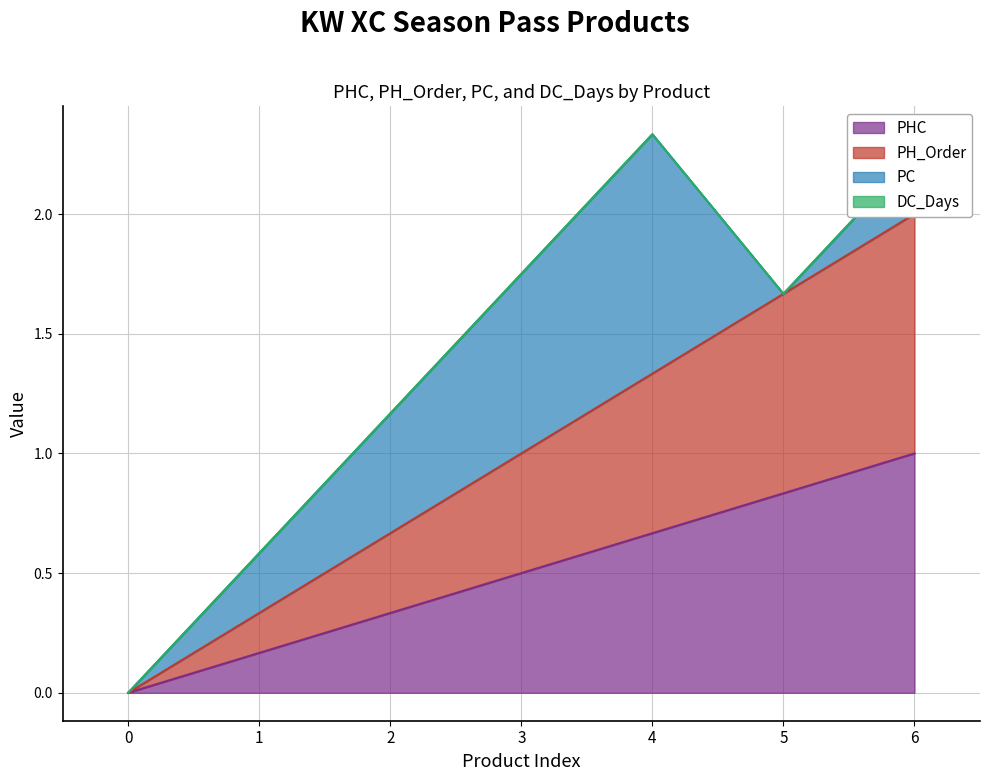

What is the highest value of the PHC series?

1.0